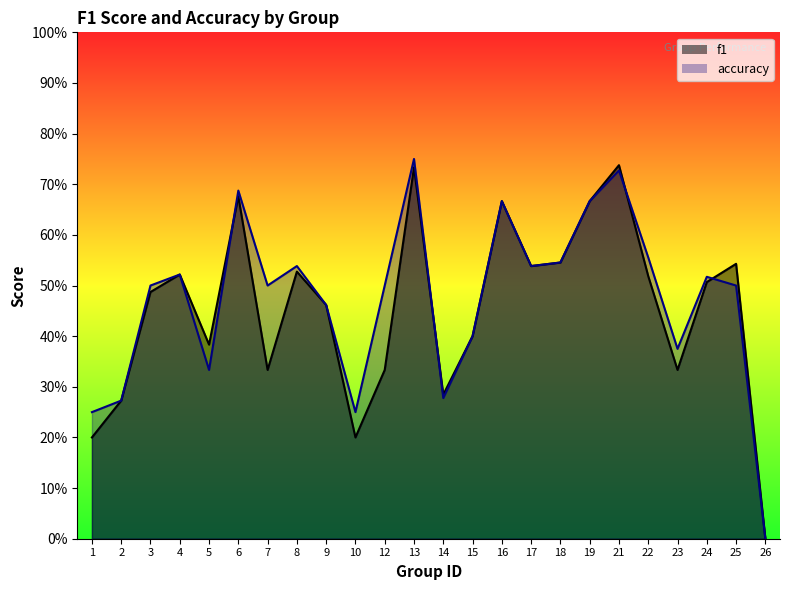

Count the accuracy values in the range 0 to 1.

24